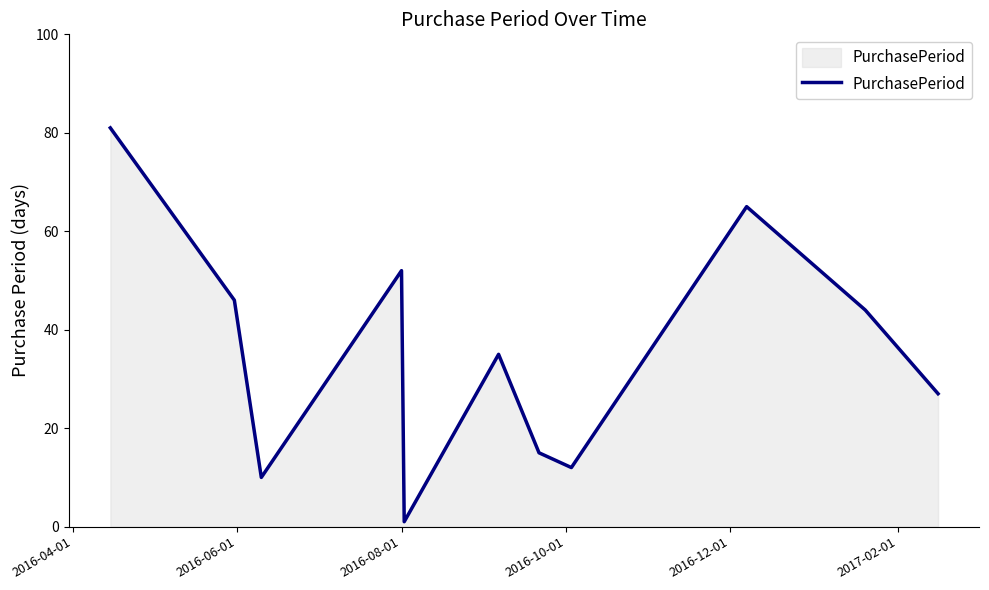

What is the difference between the maximum and minimum values?

80